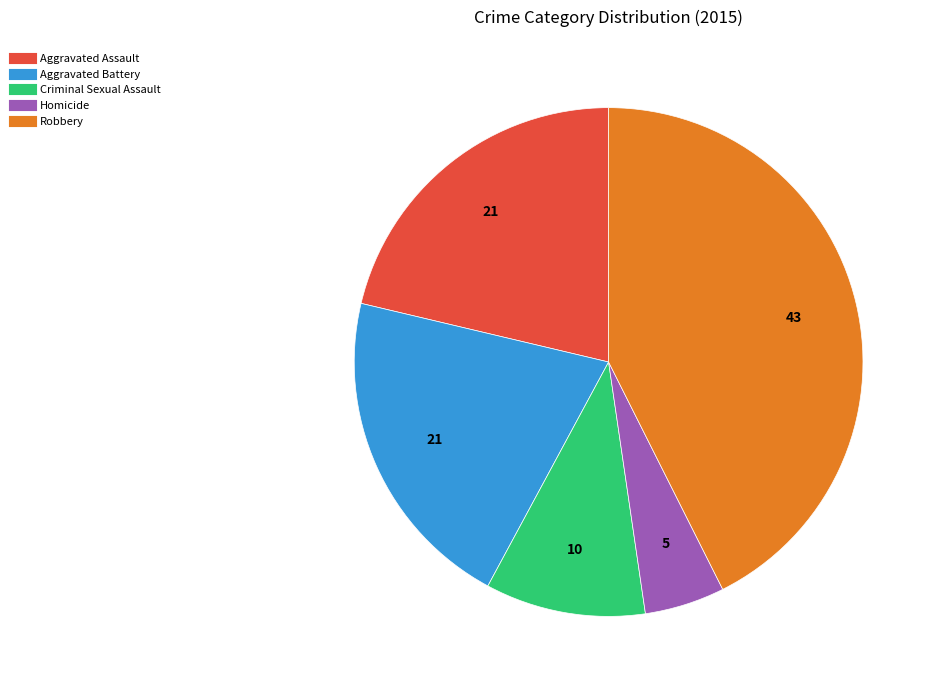

What is the ratio of the value at Aggravated Battery to the value at Homicide?

4.1